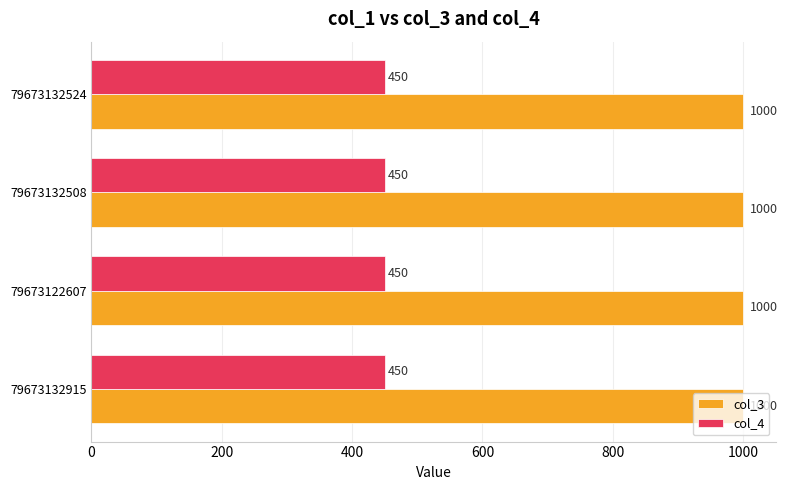

The col_3 series shows 1638 at 79673132524. True or false?

False